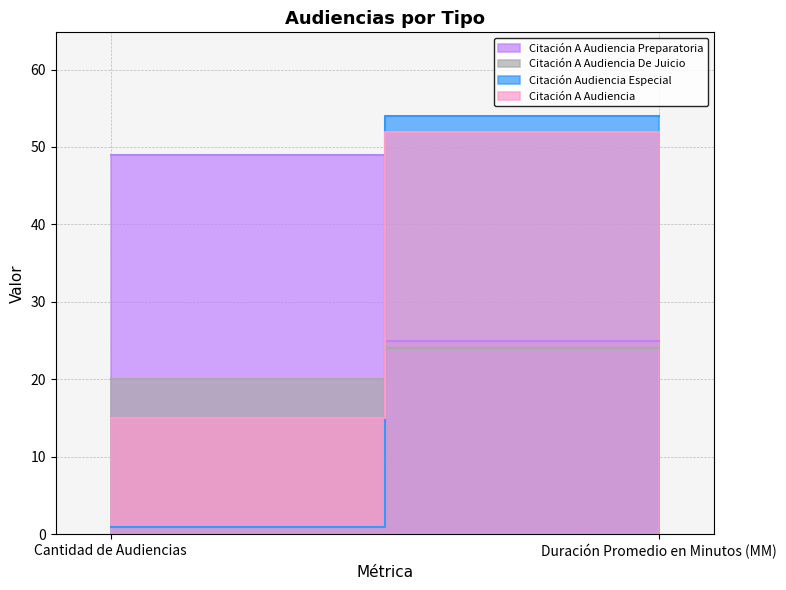

True or false: Citación Audiencia Especial has a value of 1 at Cantidad de Audiencias.

True